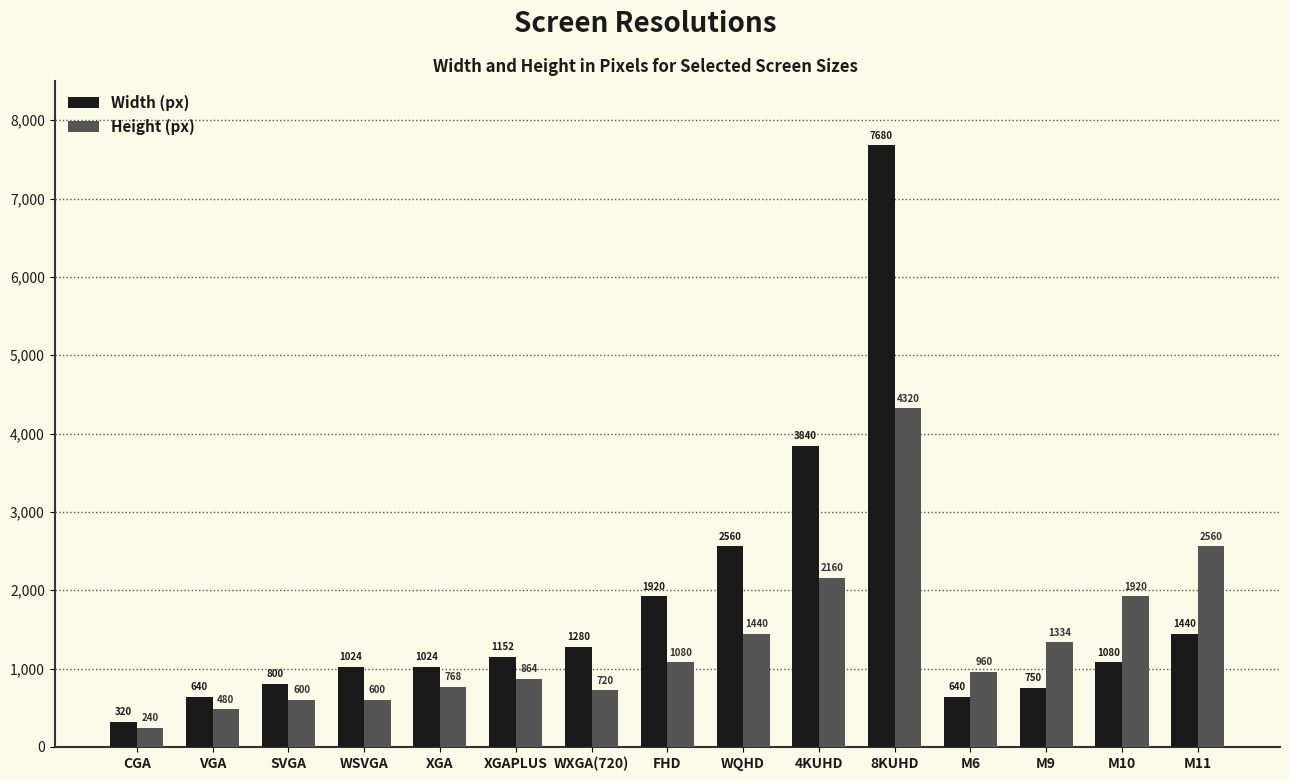

List the series in order of their overall mean, highest first.

Width (px), Height (px)